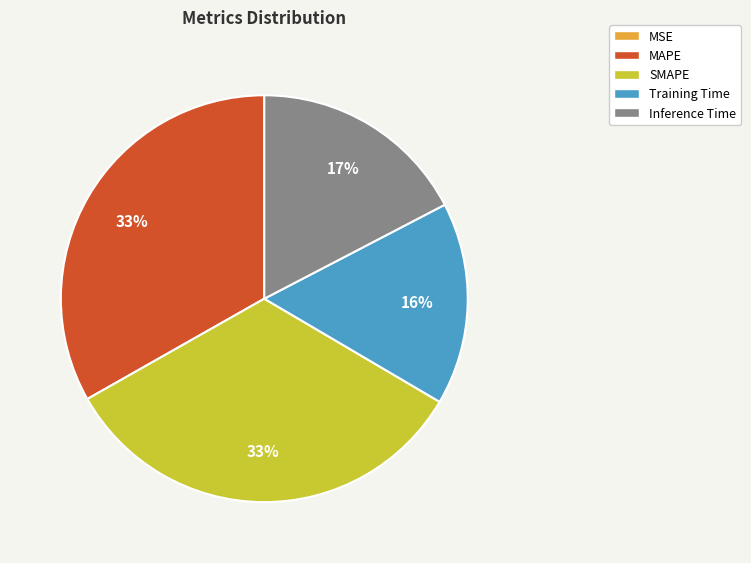

Combined, do MAPE and SMAPE account for over 50%?

Yes